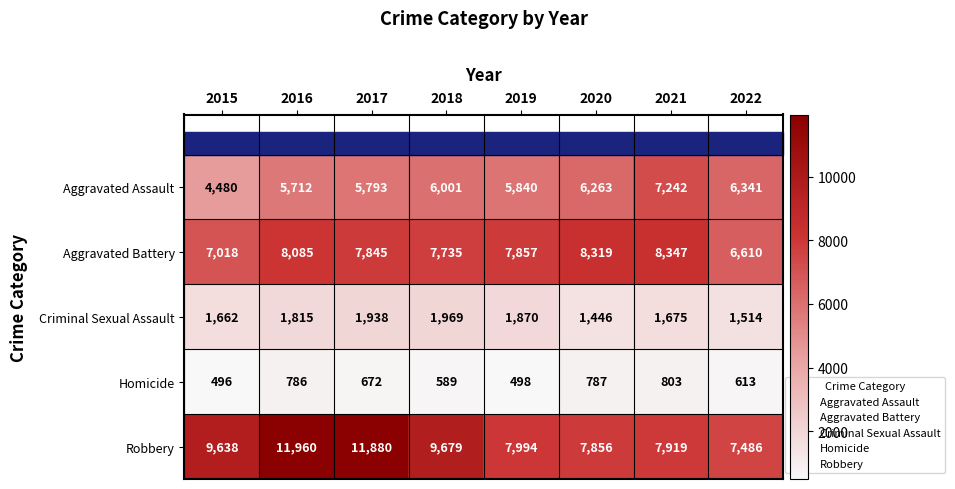

How many distinct data groups are displayed?

5